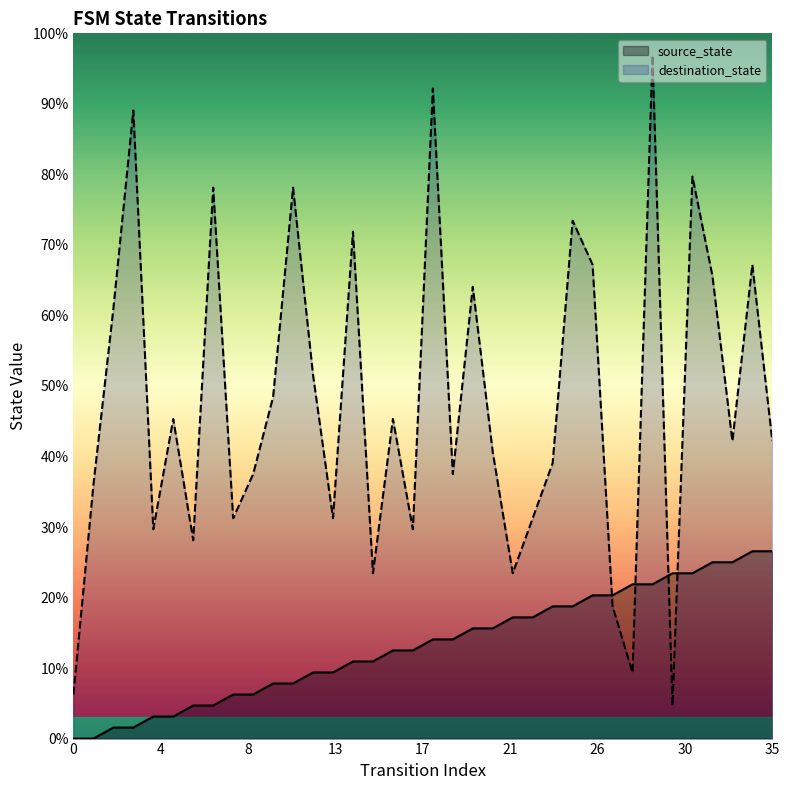

What are all the series names shown in the legend?

source_state, destination_state